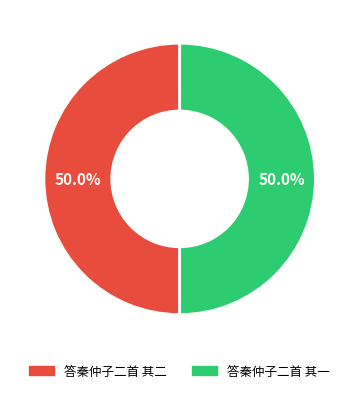

What percentage do 答秦仲子二首 其一 and 答秦仲子二首 其二 together represent?

100.0%